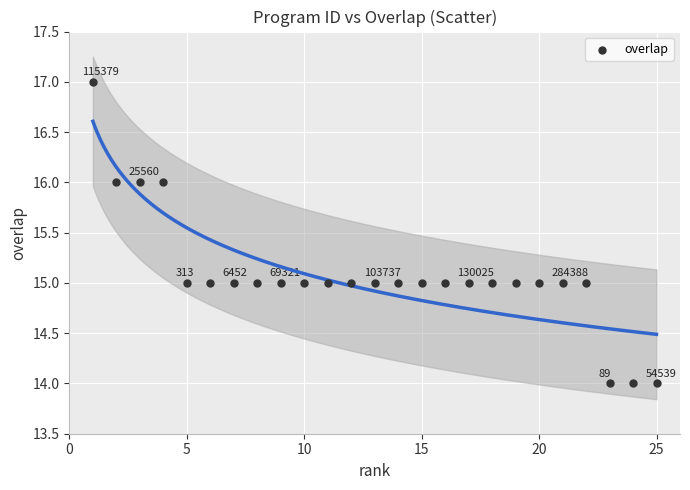

What is the range of Y values (max minus min)?

3